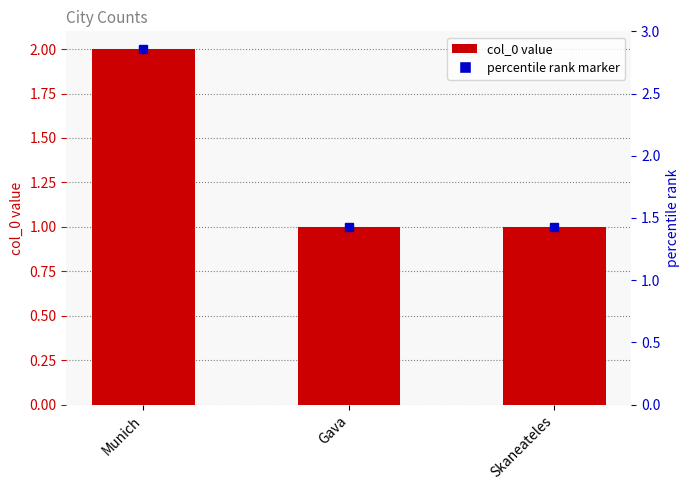

Is it true that the value at Gava is 2?

False